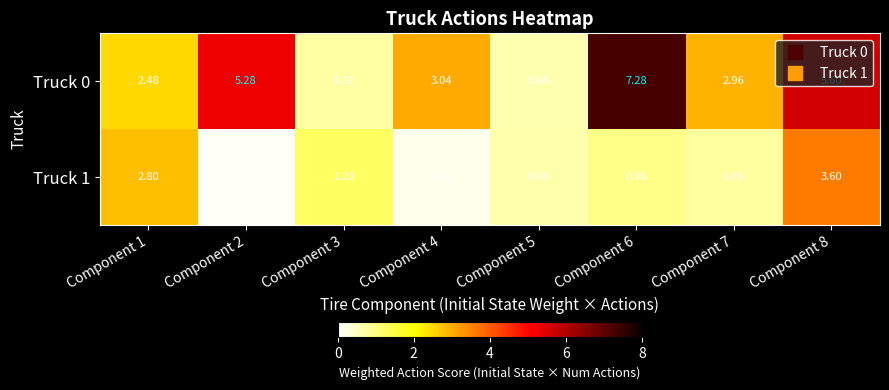

Is the value of Truck 1 at Component 4 greater than the value of Truck 0 at Component 1?

No